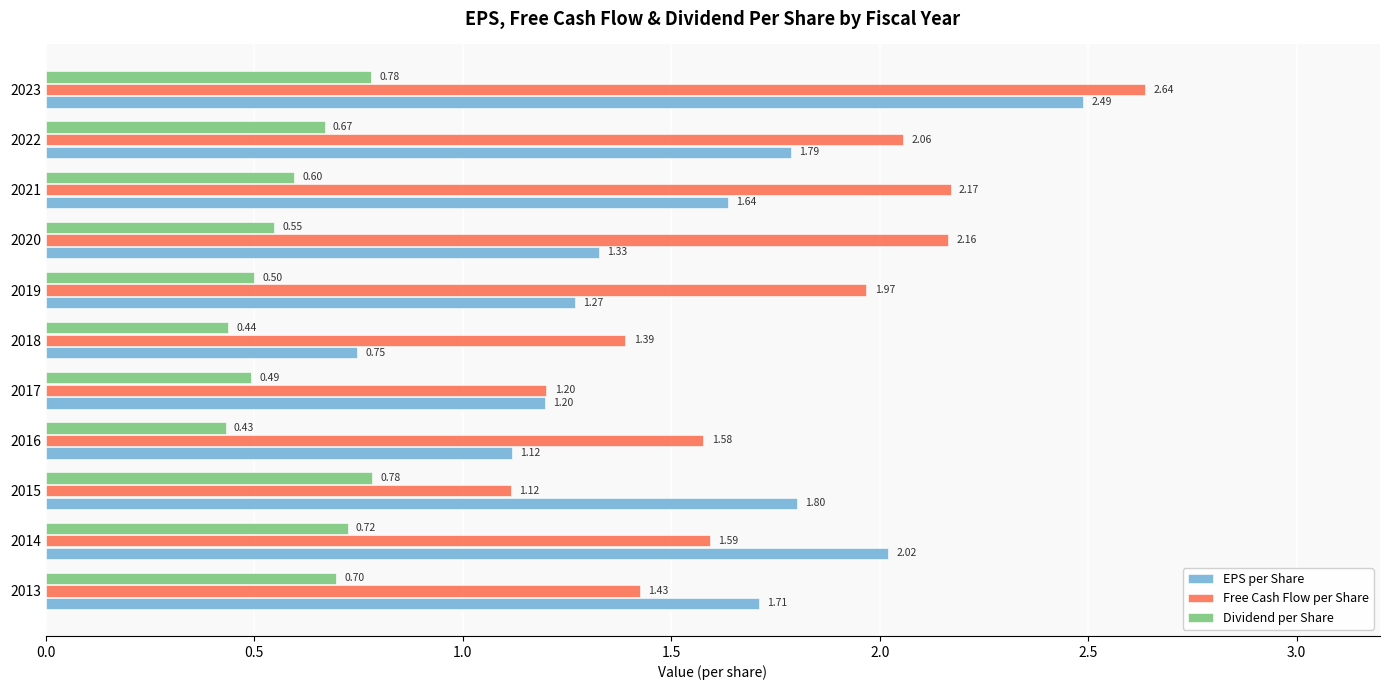

What is the difference between the maximum and second lowest values in the Dividend per Share series?

0.3